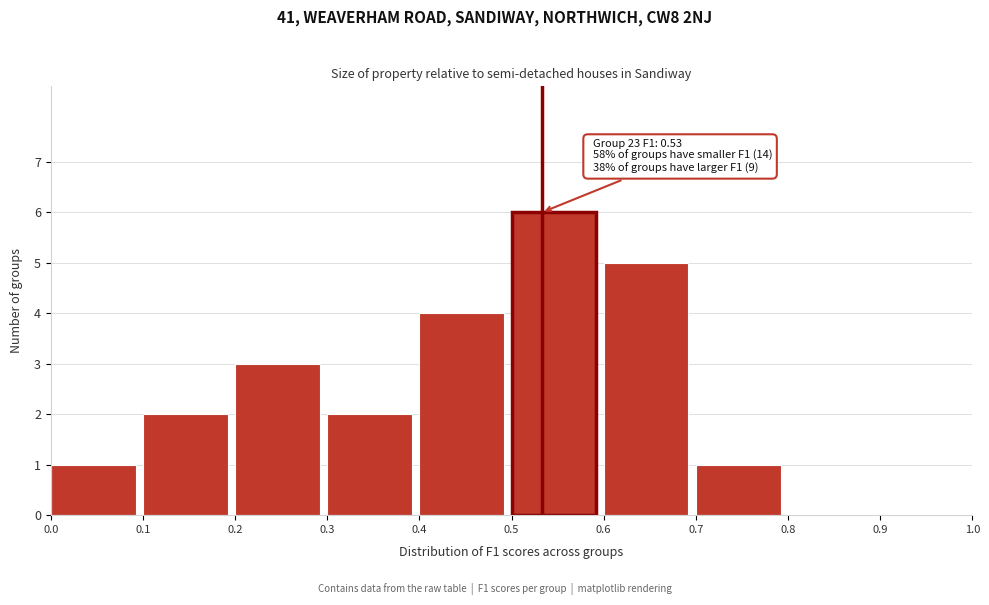

Over which range of the x-axis is the bar tallest?

0.5 to 0.6